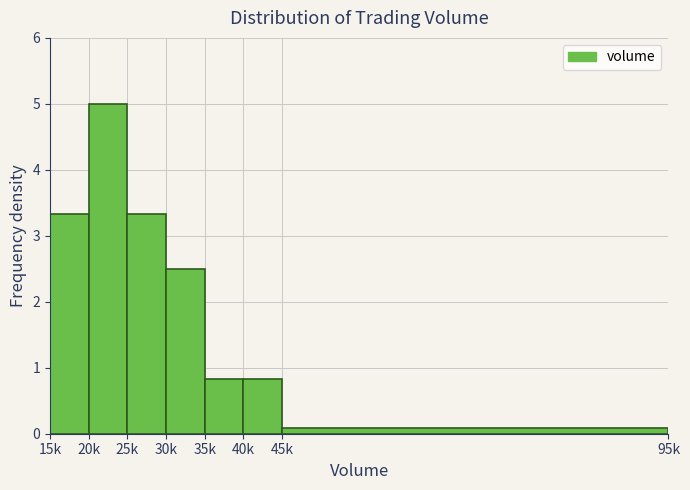

Reading left to right, transcribe all the data shown in this chart.

15k=3.3	20k=5.0	25k=3.3	30k=2.5	35k=0.8	40k=0.8	45k=0.1